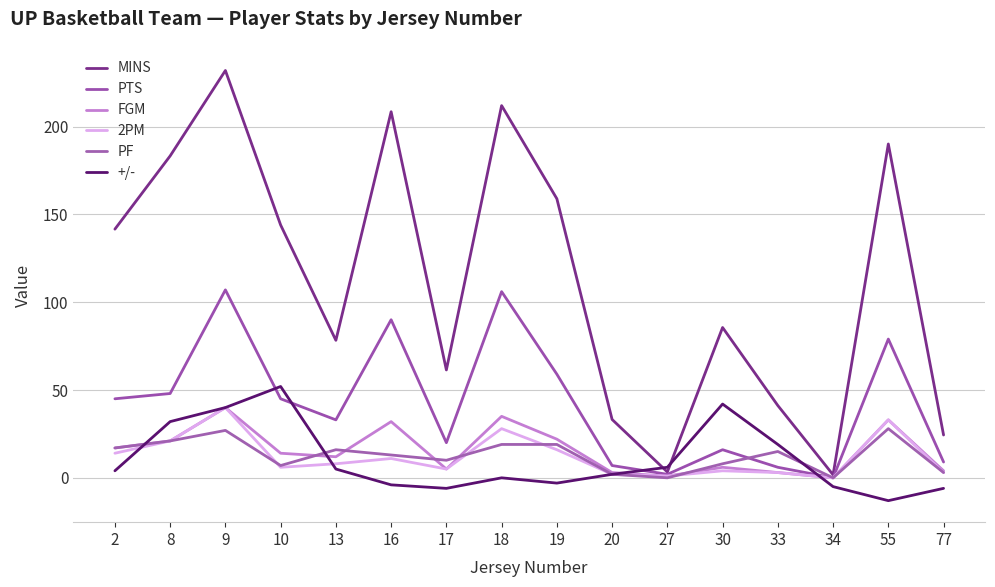

How many interior local peaks does the MINS series have?

5